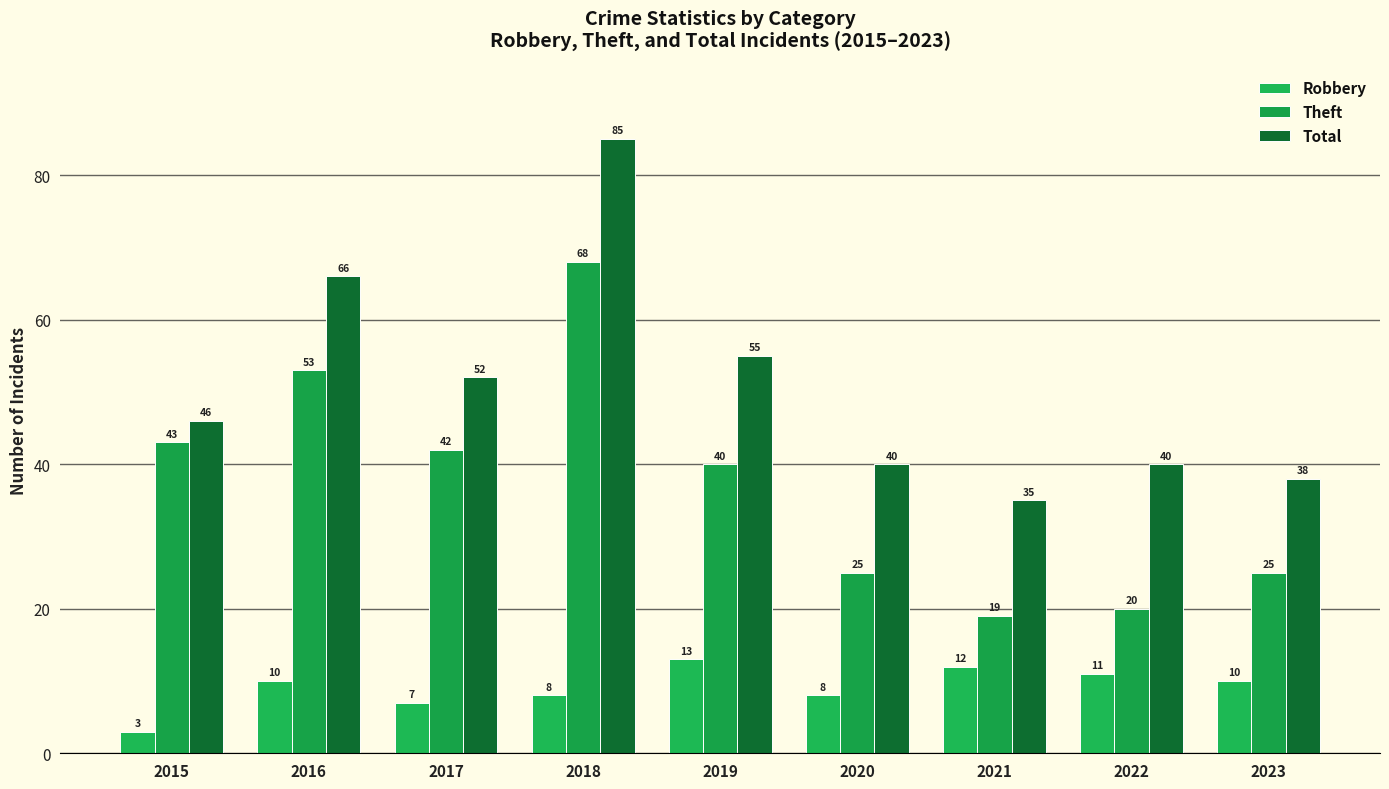

List the series in order of their overall mean, lowest first.

Robbery, Theft, Total